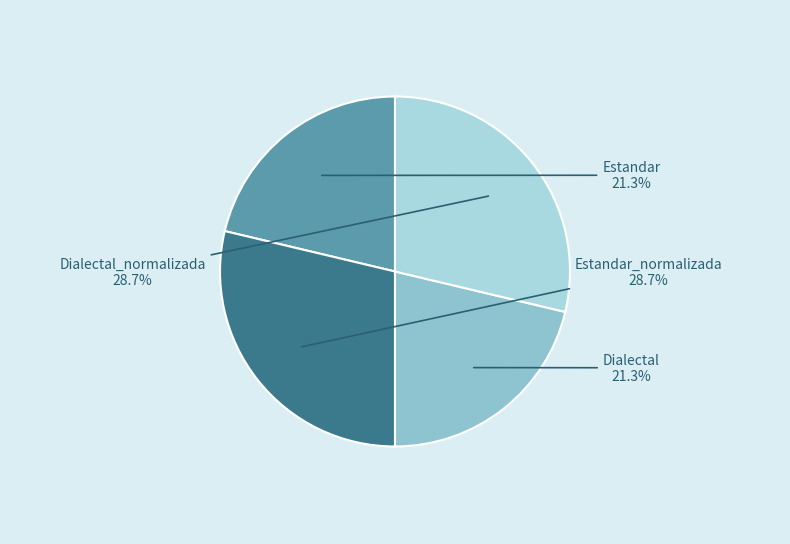

What portion of the pie excludes Dialectal_normalizada?

71.3%